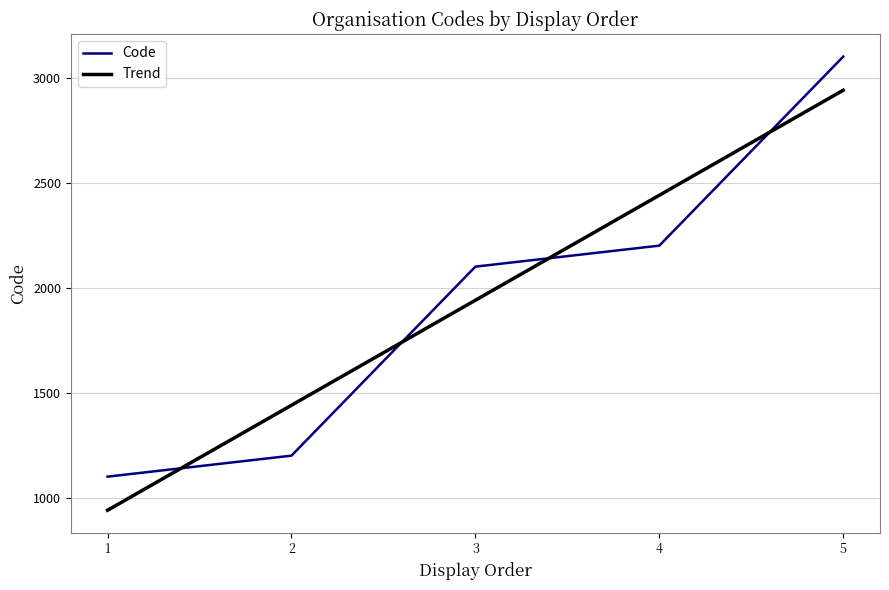

The value of Code at 5 is 4383. True or false?

False